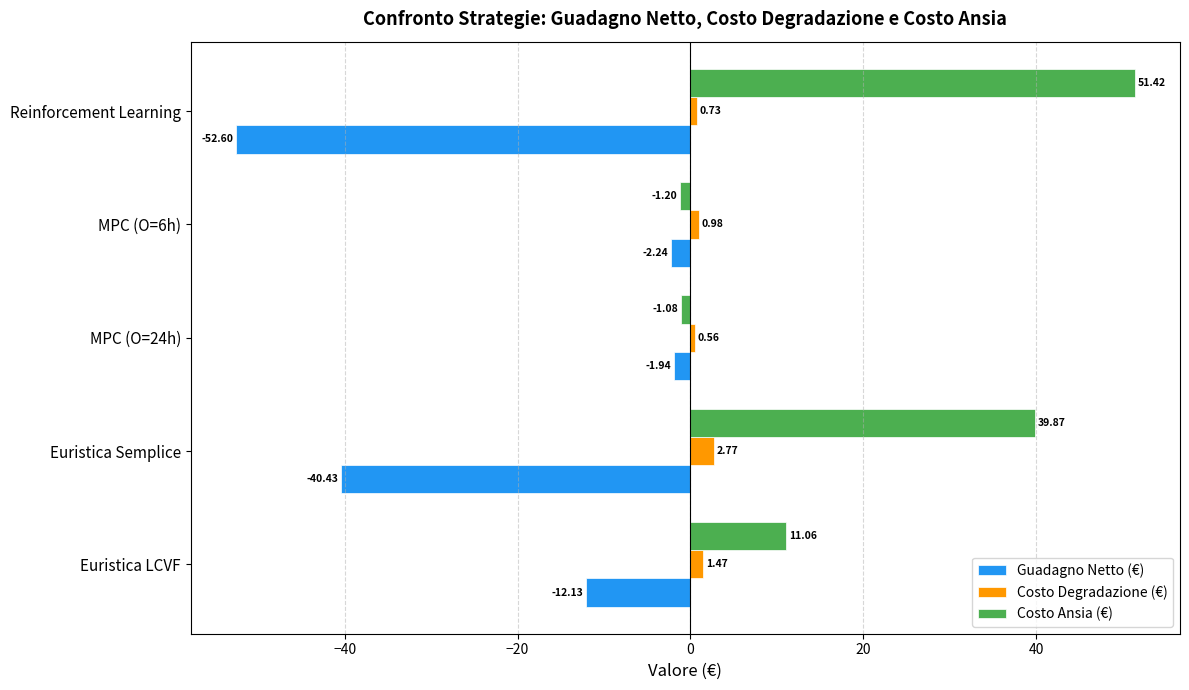

Where is Guadagno Netto (€) nearest to the value -27?

Euristica Semplice